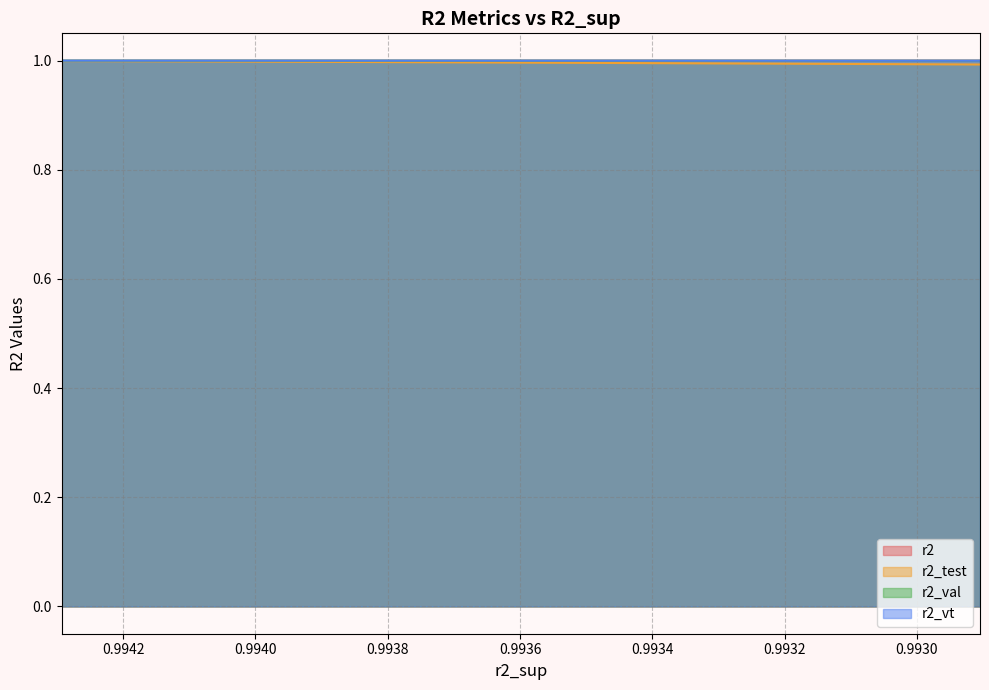

Rank the series by their maximum value, from lowest to highest.

r2_test, r2, r2_val, r2_vt